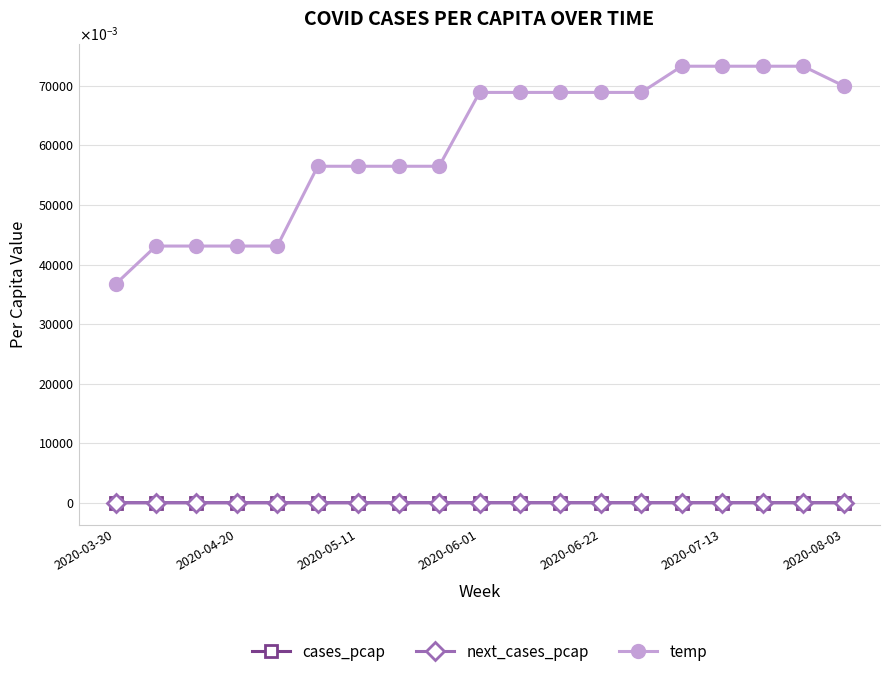

True or false: temp and cases_pcap intersect in this chart.

False